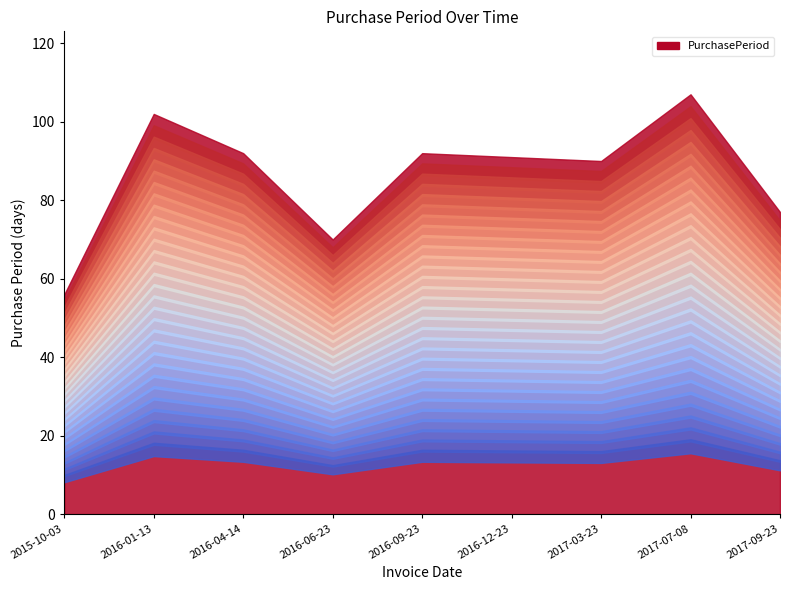

Which has a higher value, 2016-06-23 or 2017-03-23?

2017-03-23